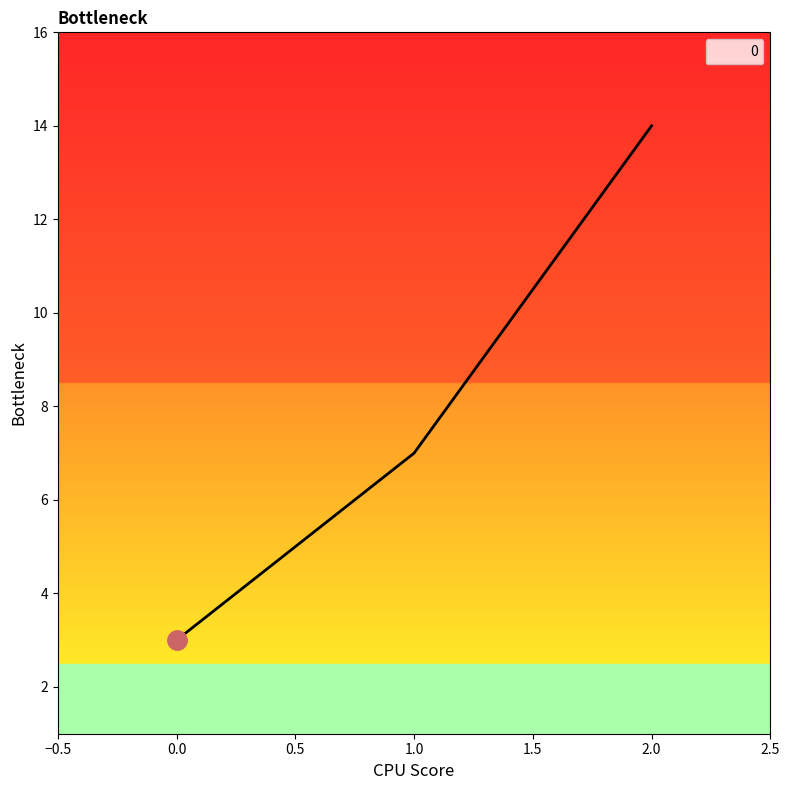

Rank the categories by value from lowest to highest.

0.0, 1.0, 2.0